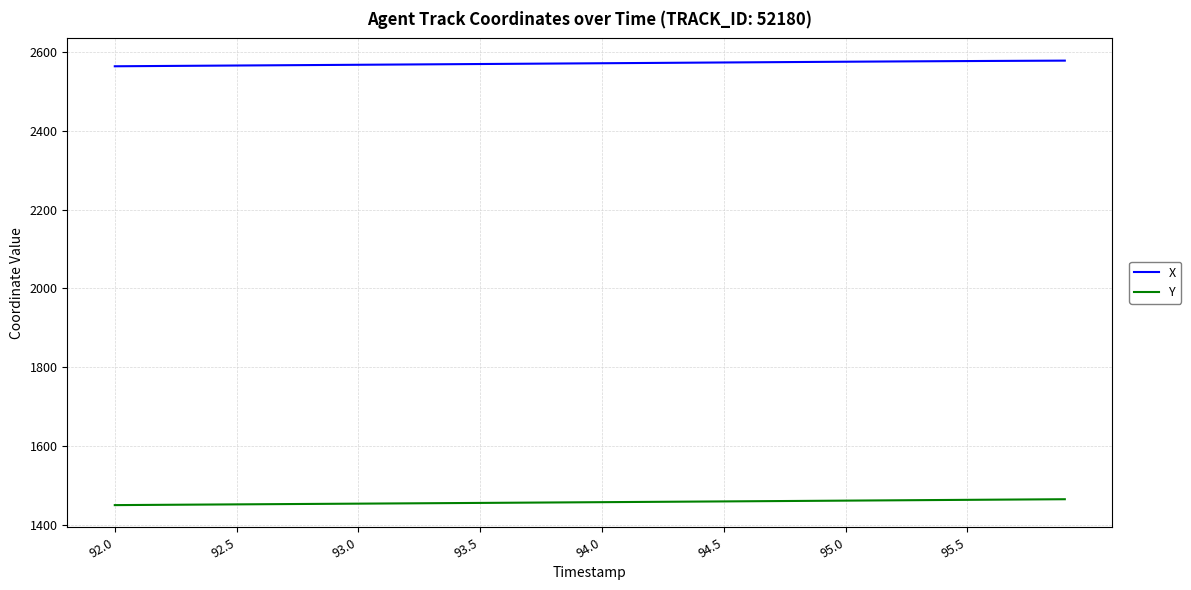

What is the smallest value displayed?

1449.5